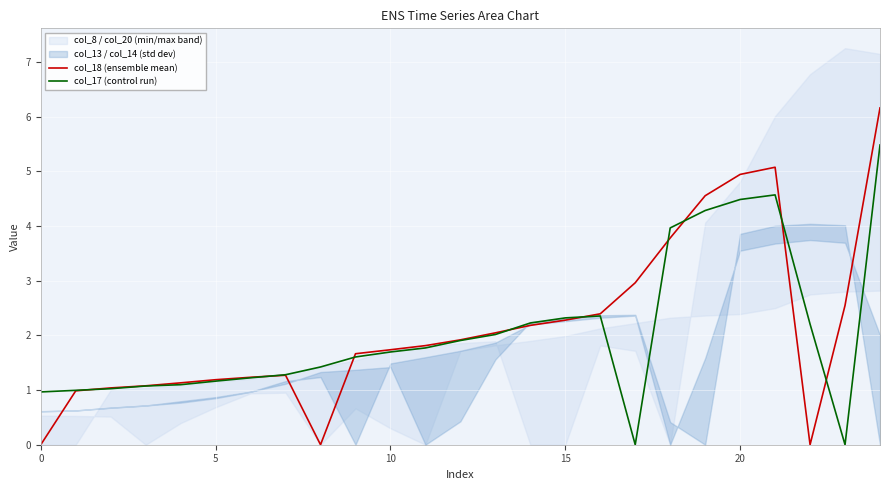

The value of col_18 (ensemble mean) at 5 is 1.2. True or false?

True